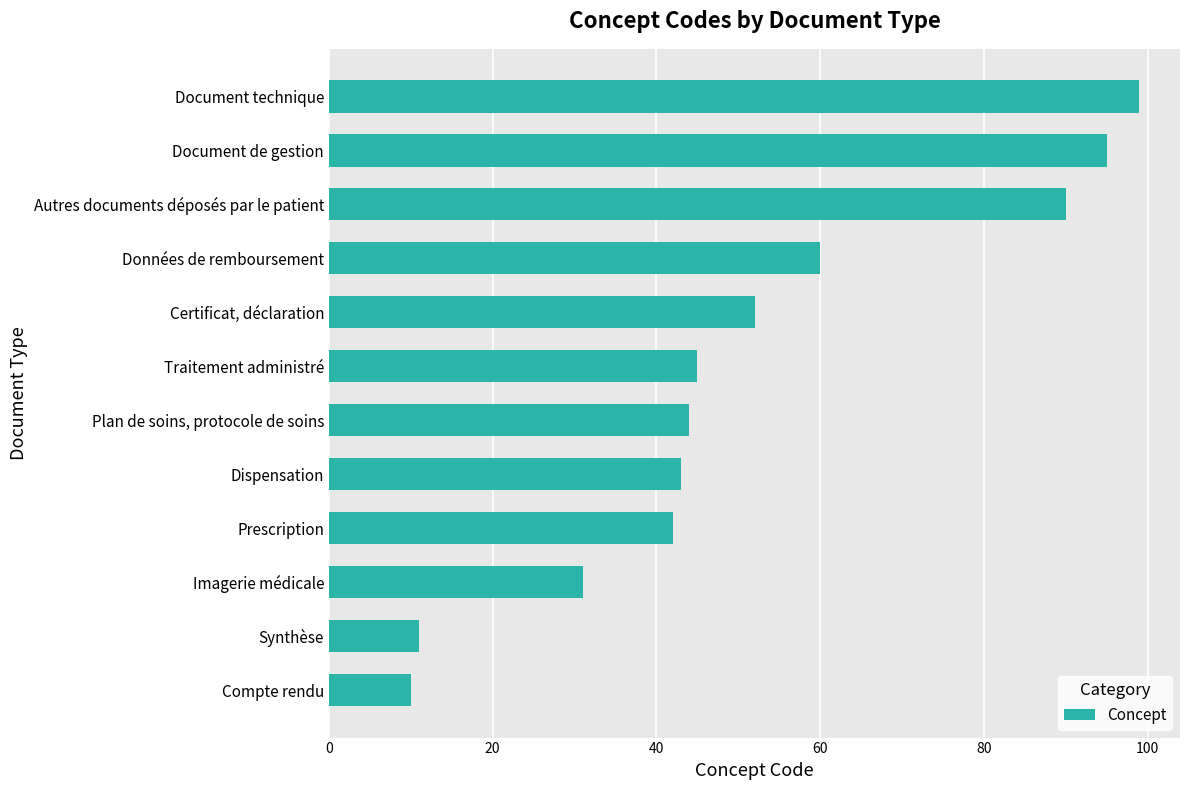

List the labels in order of value, smallest first.

Compte rendu, Synthèse, Imagerie médicale, Prescription, Dispensation, Plan de soins, protocole de soins, Traitement administré, Certificat, déclaration, Données de remboursement, Autres documents déposés par le patient, Document de gestion, Document technique